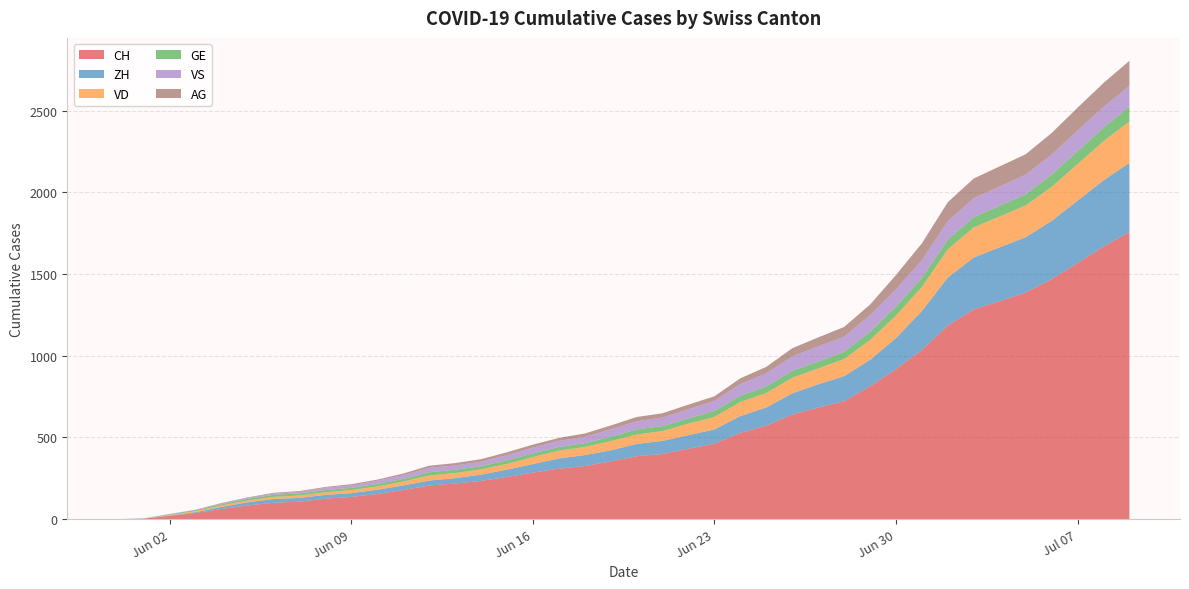

Reading right to left, transcribe all the data shown in this chart.

CH: 2020-07-09=1757	2020-07-08=1668	2020-07-07=1567	2020-07-06=1468	2020-07-05=1387	2020-07-04=1334	2020-07-03=1284	2020-07-02=1185	2020-07-01=1036	2020-06-30=918	2020-06-29=813	2020-06-28=722	2020-06-27=683	2020-06-26=640	2020-06-25=572	2020-06-24=528	2020-06-23=462	2020-06-22=431	2020-06-21=399	2020-06-20=385	2020-06-19=353	2020-06-18=325	2020-06-17=309	2020-06-16=285	2020-06-15=258	2020-06-14=234	2020-06-13=218	2020-06-12=206	2020-06-11=178	2020-06-10=154	2020-06-09=136	2020-06-08=125	2020-06-07=107	2020-06-06=100	2020-06-05=84	2020-06-04=62	2020-06-03=38	2020-06-02=20	2020-06-01=3	2020-05-31=0
ZH: 2020-07-09=424	2020-07-08=405	2020-07-07=382	2020-07-06=357	2020-07-05=338	2020-07-04=330	2020-07-03=317	2020-07-02=294	2020-07-01=238	2020-06-30=190	2020-06-29=162	2020-06-28=153	2020-06-27=142	2020-06-26=130	2020-06-25=111	2020-06-24=103	2020-06-23=87	2020-06-22=83	2020-06-21=80	2020-06-20=75	2020-06-19=68	2020-06-18=67	2020-06-17=62	2020-06-16=52	2020-06-15=45	2020-06-14=38	2020-06-13=33	2020-06-12=30	2020-06-11=28	2020-06-10=26	2020-06-09=23	2020-06-08=23	2020-06-07=23	2020-06-06=23	2020-06-05=19	2020-06-04=13	2020-06-03=5	2020-06-02=2	2020-06-01=0	2020-05-31=0
VD: 2020-07-09=252	2020-07-08=240	2020-07-07=224	2020-07-06=208	2020-07-05=195	2020-07-04=188	2020-07-03=185	2020-07-02=172	2020-07-01=147	2020-06-30=138	2020-06-29=121	2020-06-28=105	2020-06-27=97	2020-06-26=95	2020-06-25=89	2020-06-24=86	2020-06-23=77	2020-06-22=71	2020-06-21=60	2020-06-20=58	2020-06-19=56	2020-06-18=50	2020-06-17=48	2020-06-16=43	2020-06-15=35	2020-06-14=32	2020-06-13=31	2020-06-12=31	2020-06-11=24	2020-06-10=20	2020-06-09=19	2020-06-08=16	2020-06-07=15	2020-06-06=13	2020-06-05=11	2020-06-04=9	2020-06-03=6	2020-06-02=4	2020-06-01=0	2020-05-31=0
GE: 2020-07-09=91	2020-07-08=83	2020-07-07=79	2020-07-06=75	2020-07-05=68	2020-07-04=66	2020-07-03=63	2020-07-02=61	2020-07-01=56	2020-06-30=55	2020-06-29=51	2020-06-28=44	2020-06-27=43	2020-06-26=43	2020-06-25=40	2020-06-24=38	2020-06-23=36	2020-06-22=32	2020-06-21=31	2020-06-20=31	2020-06-19=27	2020-06-18=23	2020-06-17=23	2020-06-16=22	2020-06-15=22	2020-06-14=20	2020-06-13=20	2020-06-12=20	2020-06-11=16	2020-06-10=16	2020-06-09=14	2020-06-08=14	2020-06-07=13	2020-06-06=13	2020-06-05=10	2020-06-04=8	2020-06-03=6	2020-06-02=4	2020-06-01=1	2020-05-31=0
VS: 2020-07-09=128	2020-07-08=126	2020-07-07=126	2020-07-06=123	2020-07-05=120	2020-07-04=118	2020-07-03=116	2020-07-02=112	2020-07-01=108	2020-06-30=105	2020-06-29=101	2020-06-28=93	2020-06-27=92	2020-06-26=88	2020-06-25=80	2020-06-24=72	2020-06-23=62	2020-06-22=56	2020-06-21=52	2020-06-20=50	2020-06-19=46	2020-06-18=38	2020-06-17=37	2020-06-16=36	2020-06-15=32	2020-06-14=27	2020-06-13=27	2020-06-12=27	2020-06-11=23	2020-06-10=19	2020-06-09=15	2020-06-08=14	2020-06-07=9	2020-06-06=7	2020-06-05=6	2020-06-04=4	2020-06-03=2	2020-06-02=2	2020-06-01=1	2020-05-31=0
AG: 2020-07-09=153	2020-07-08=147	2020-07-07=140	2020-07-06=132	2020-07-05=125	2020-07-04=123	2020-07-03=120	2020-07-02=116	2020-07-01=103	2020-06-30=88	2020-06-29=65	2020-06-28=59	2020-06-27=55	2020-06-26=50	2020-06-25=40	2020-06-24=35	2020-06-23=28	2020-06-22=28	2020-06-21=26	2020-06-20=26	2020-06-19=23	2020-06-18=21	2020-06-17=18	2020-06-16=18	2020-06-15=17	2020-06-14=16	2020-06-13=14	2020-06-12=13	2020-06-11=10	2020-06-10=7	2020-06-09=7	2020-06-08=5	2020-06-07=5	2020-06-06=5	2020-06-05=3	2020-06-04=3	2020-06-03=1	2020-06-02=0	2020-06-01=0	2020-05-31=0